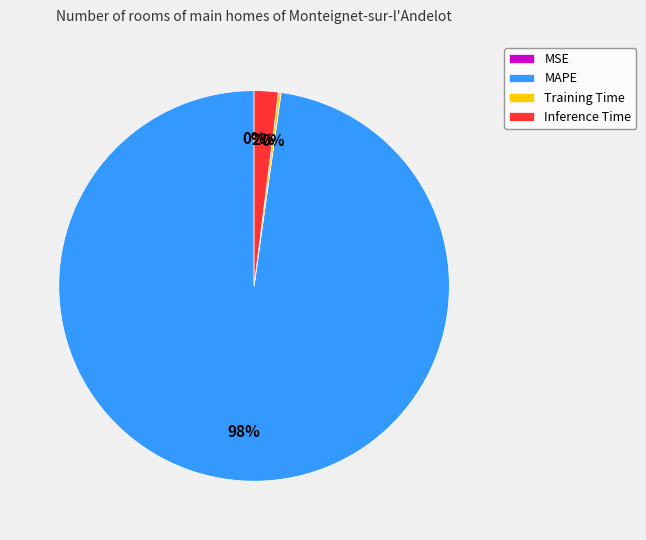

The MAPE slice represents 98% of the pie. True or false?

True